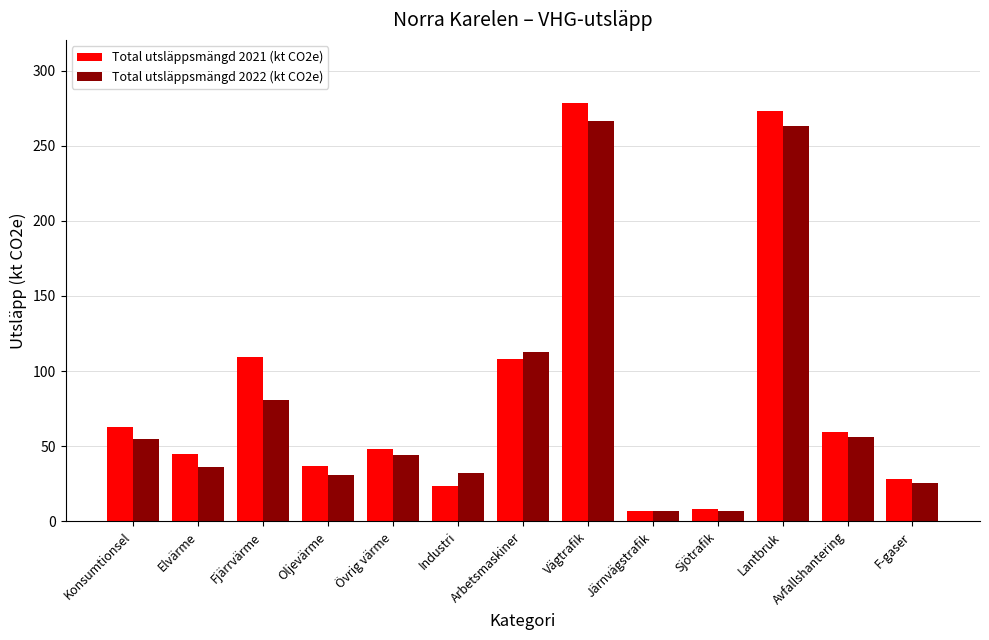

Is it true that Total utsläppsmängd 2022 (kt CO2e) equals 56.3 at Avfallshantering?

True